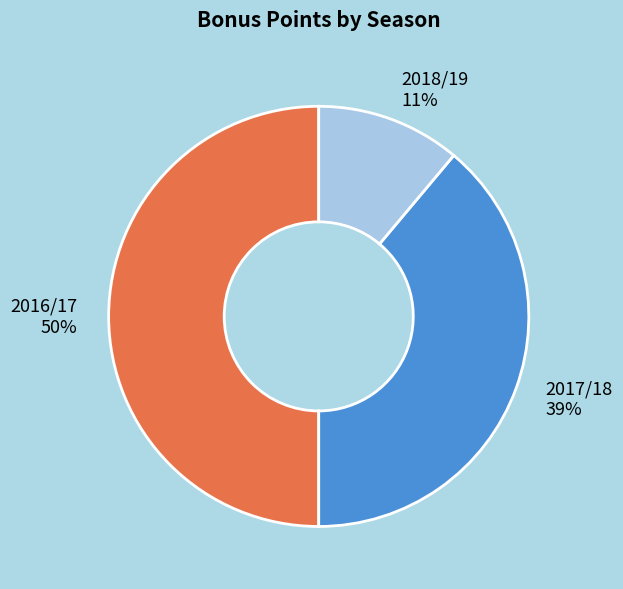

Is the sum of 2016/17 and 2017/18 greater than half?

Yes